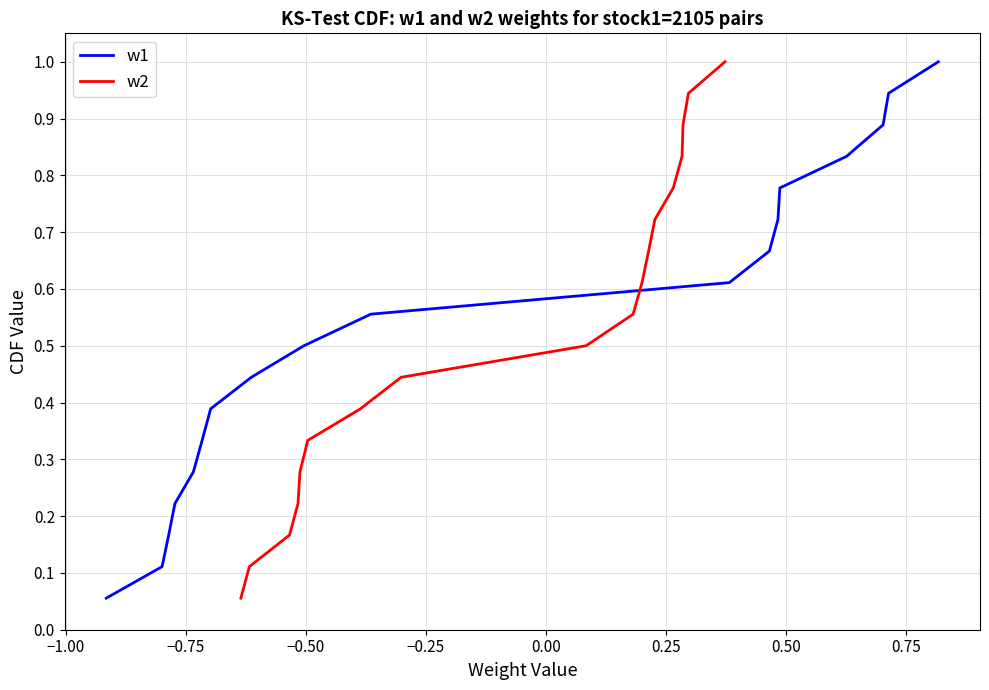

What is the highest value of the w1 series?

1.0